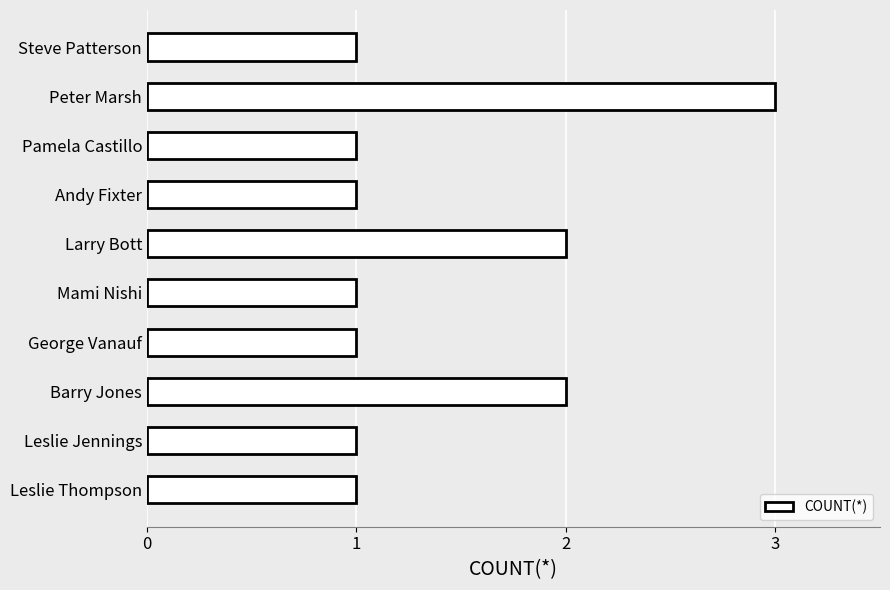

What is the ratio of the value at Leslie Jennings to the value at Andy Fixter?

1.0